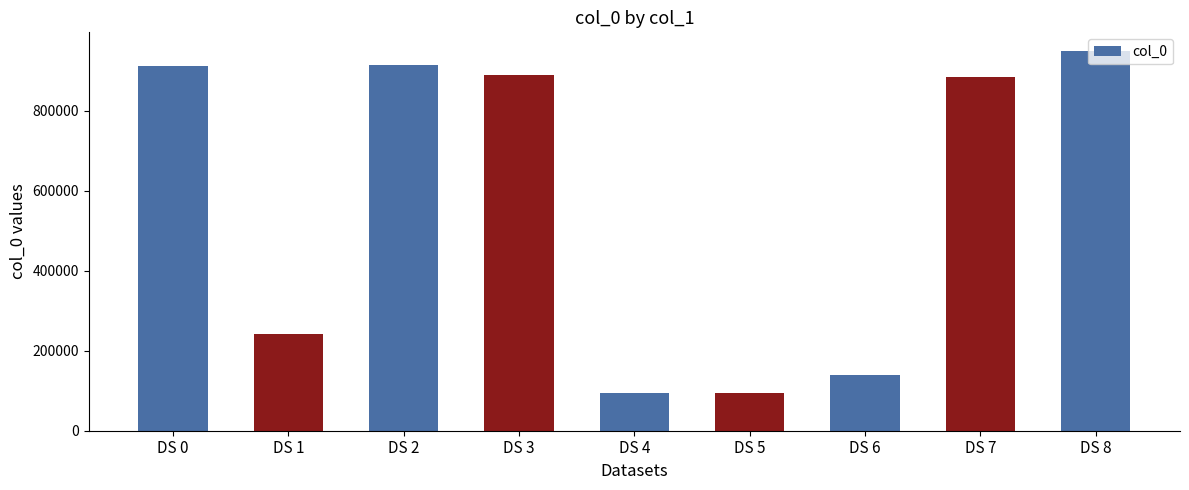

What is the difference between the second highest and second lowest values?

819411